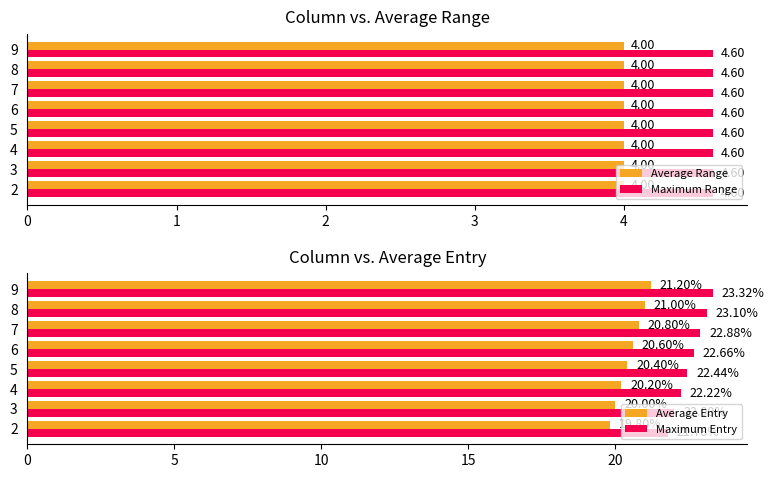

Is the value of Maximum Range at 8 greater than the value of Average Range at 5?

Yes